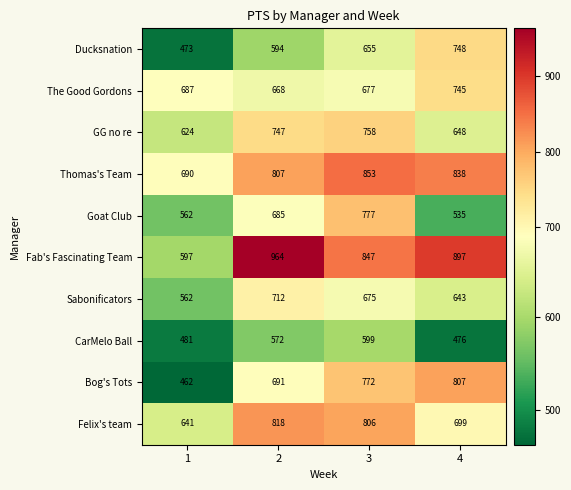

What is the maximum value for The Good Gordons?

745